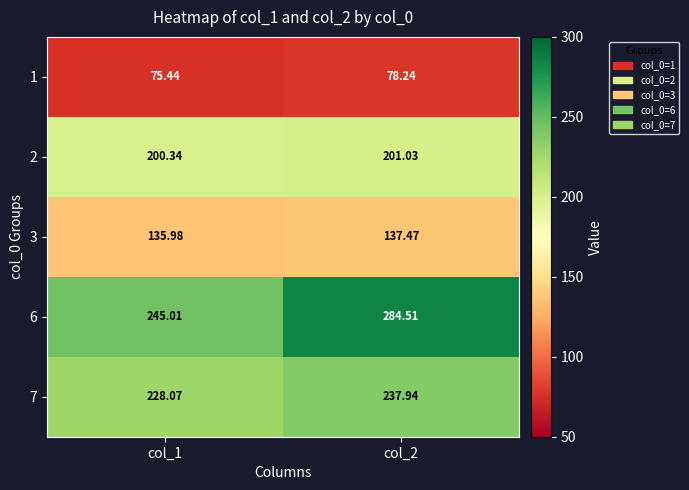

How many values in the 7 series exceed 237?

1